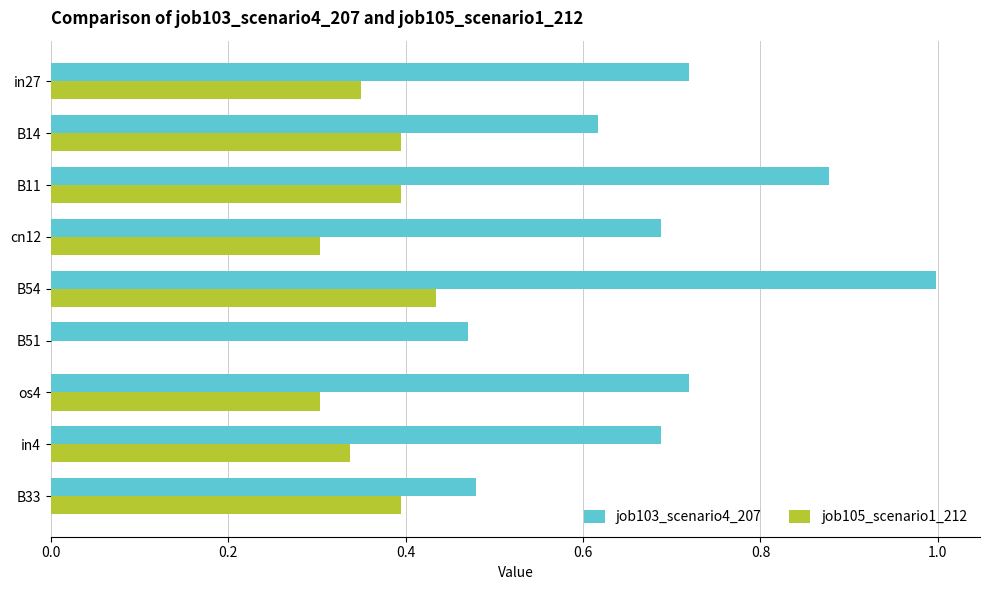

Which series has the largest total across all categories?

job103_scenario4_207